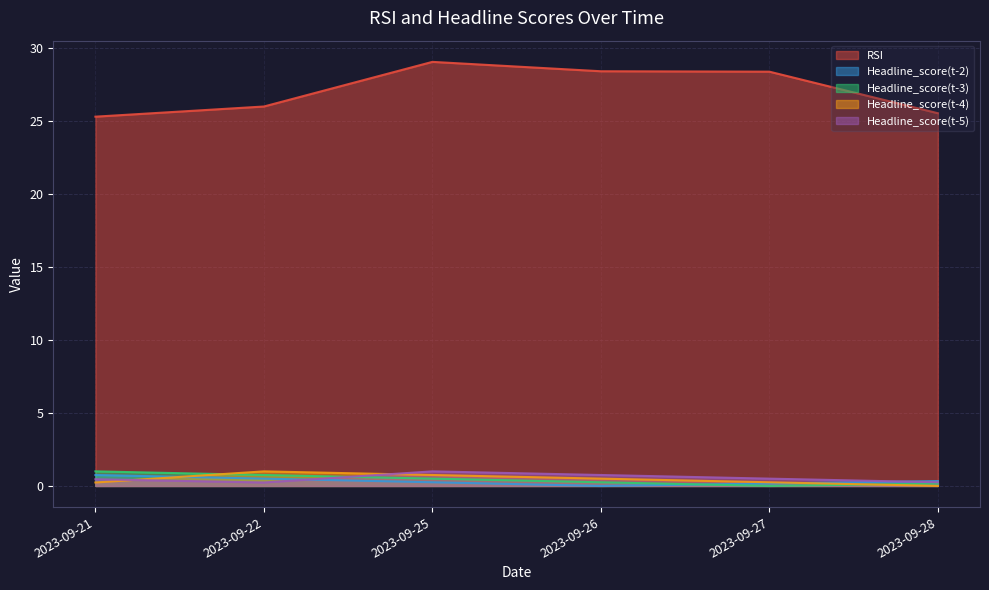

The value of Headline_score(t-4) at 2023-09-28 is 0.0. True or false?

False